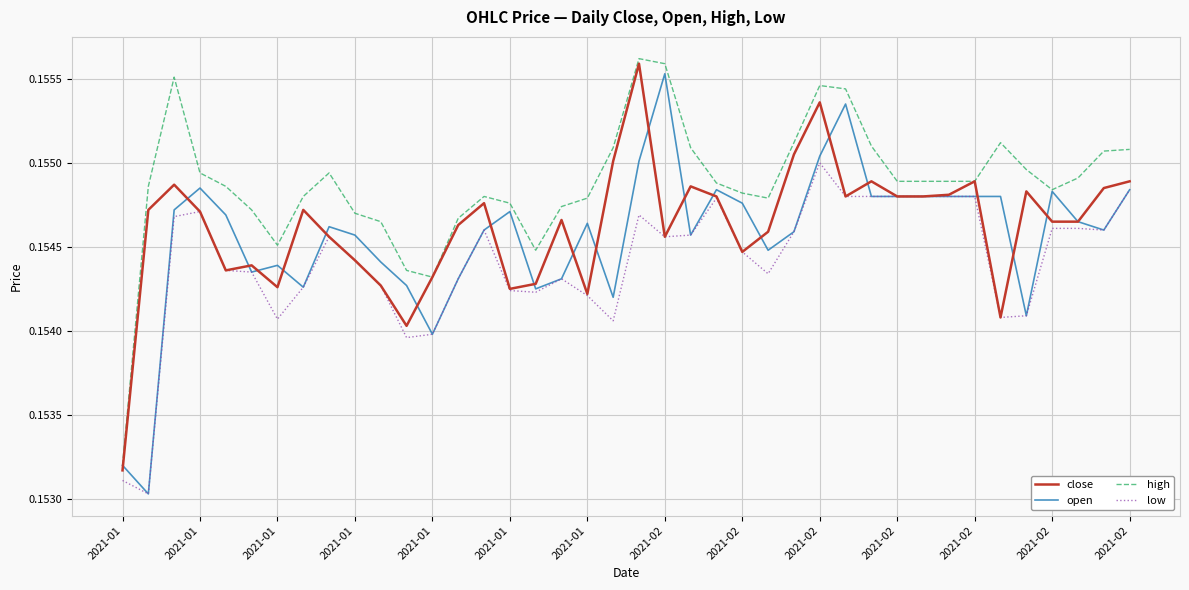

What is the sum of all open values?

6.2